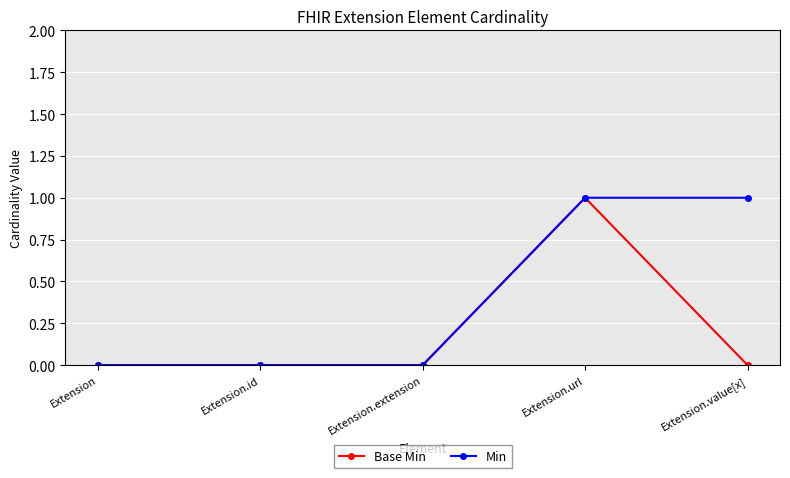

What is the difference between the Min values at Extension.extension and Extension.value[x]?

1